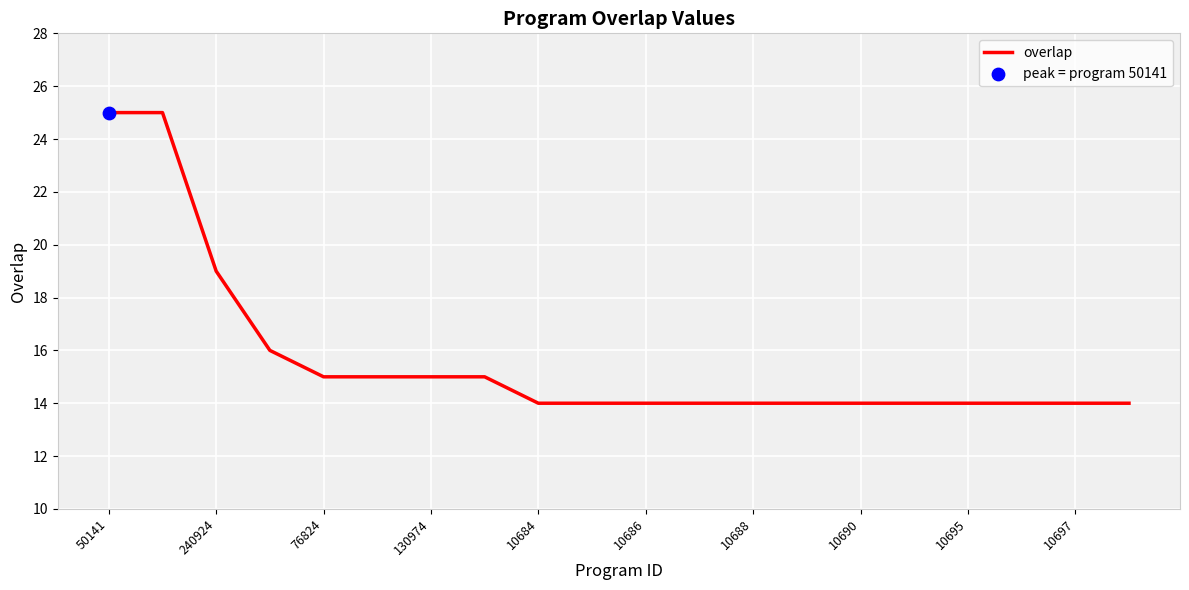

What is the greatest value displayed?

25